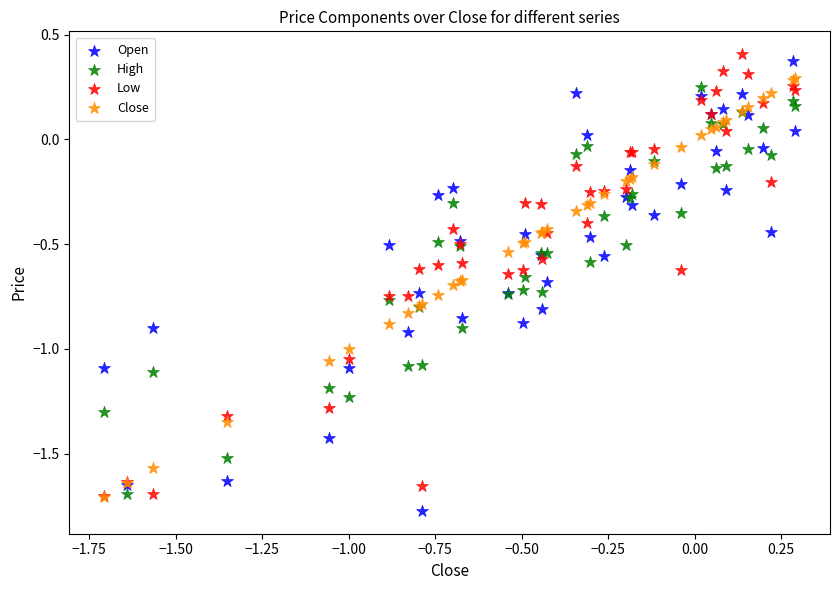

Which series reaches the maximum Y coordinate?

Low